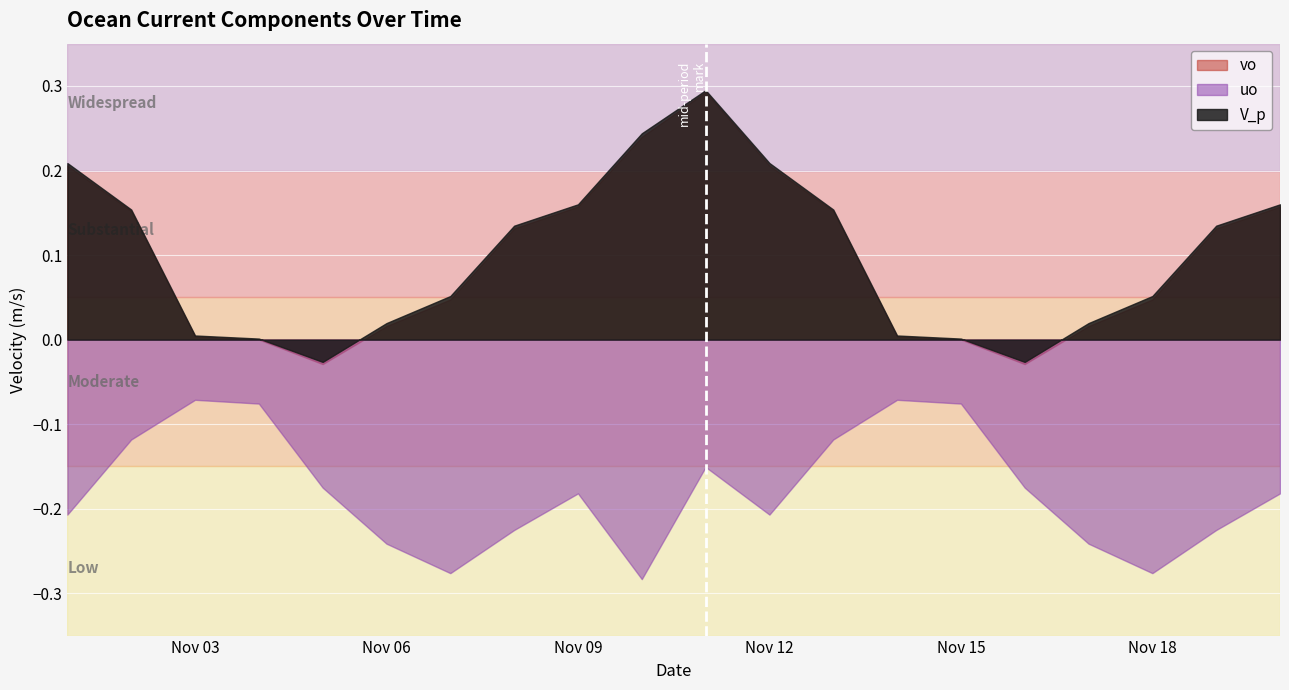

Does the chart display data point markers on the line(s)?

No